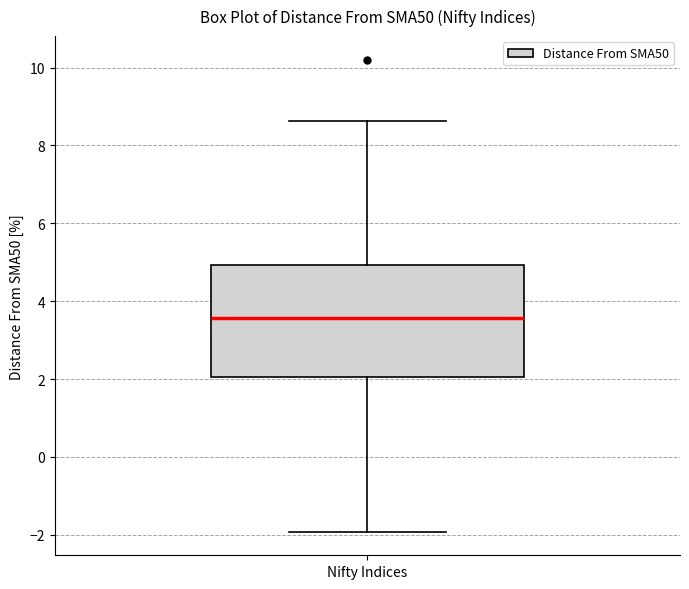

Transcribe this box plot: give where the median line is, the range the box spans, and where the two whiskers end, as read against the y-axis. The values are not printed on the chart, so give them approximately, as read against the axis.

median 3.6, box 2.0 to 5.0, whiskers -2.0 to 8.6